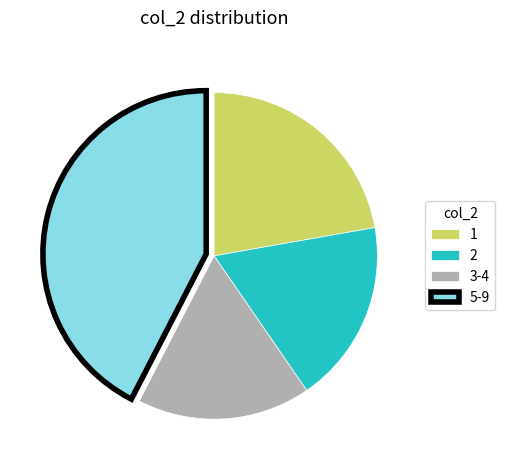

Rank the categories by value from lowest to highest.

3-4, 2, 1, 5-9